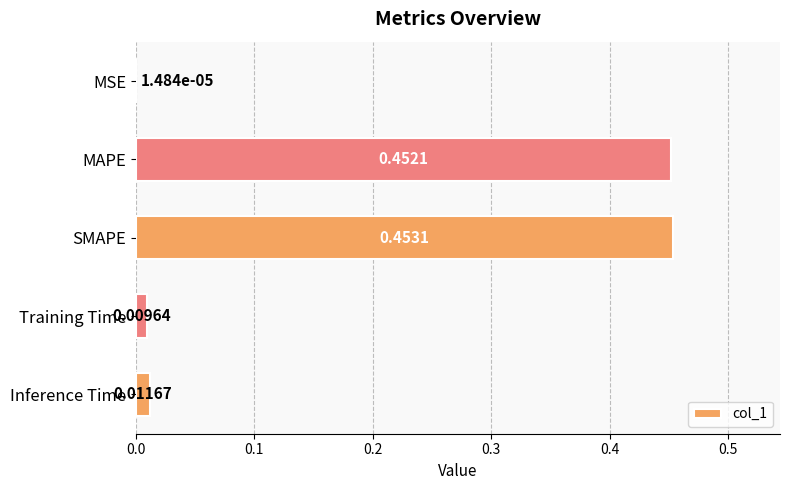

Are the bars horizontal?

Yes